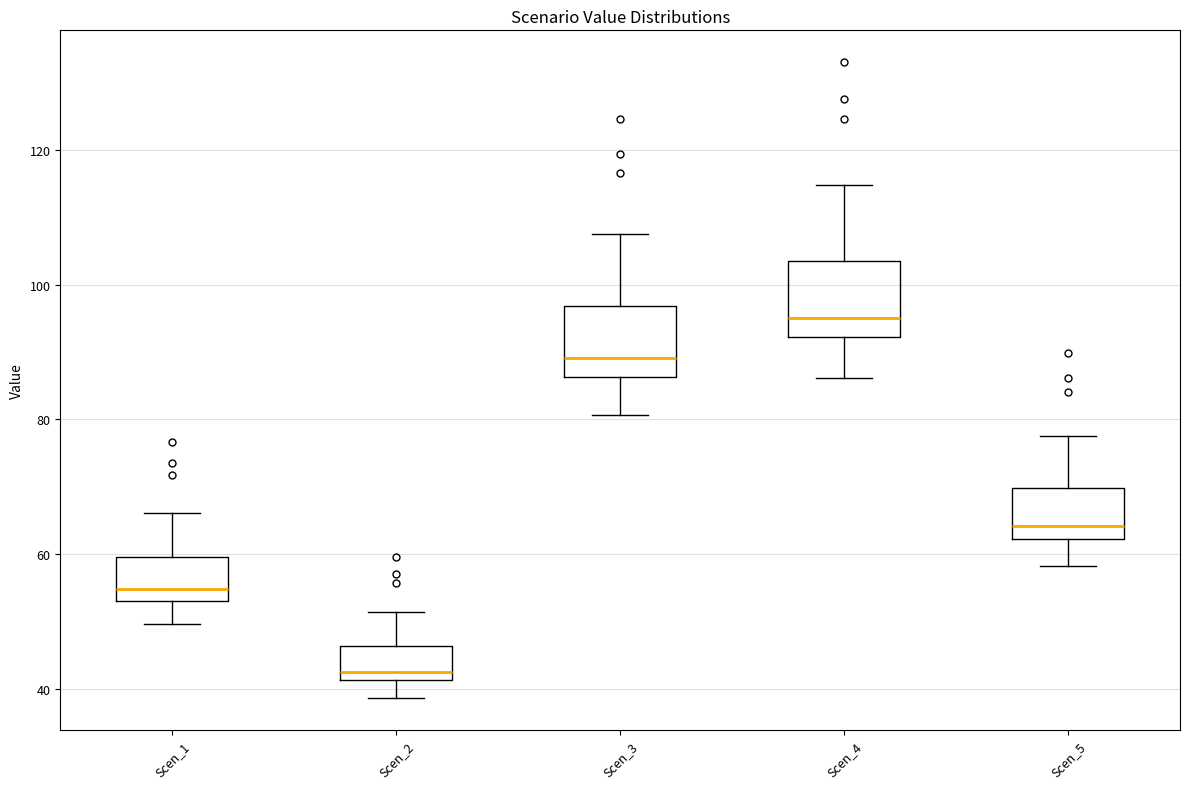

Reading left to right, transcribe this box plot: for each box, give where its median line is, the range the box spans, and where its two whiskers end, as read against the y-axis. The values are not printed on the chart, so give them approximately, as read against the axis.

Scen_1: median 54 (just above the box's lower edge), box 54 to 60, whiskers 50 to 66
Scen_2: median 42 (just above the box's lower edge), box 42 to 46, whiskers 38 to 52
Scen_3: median 90, box 86 to 96, whiskers 80 to 108
Scen_4: median 96, box 92 to 104, whiskers 86 to 114
Scen_5: median 64, box 62 to 70, whiskers 58 to 78